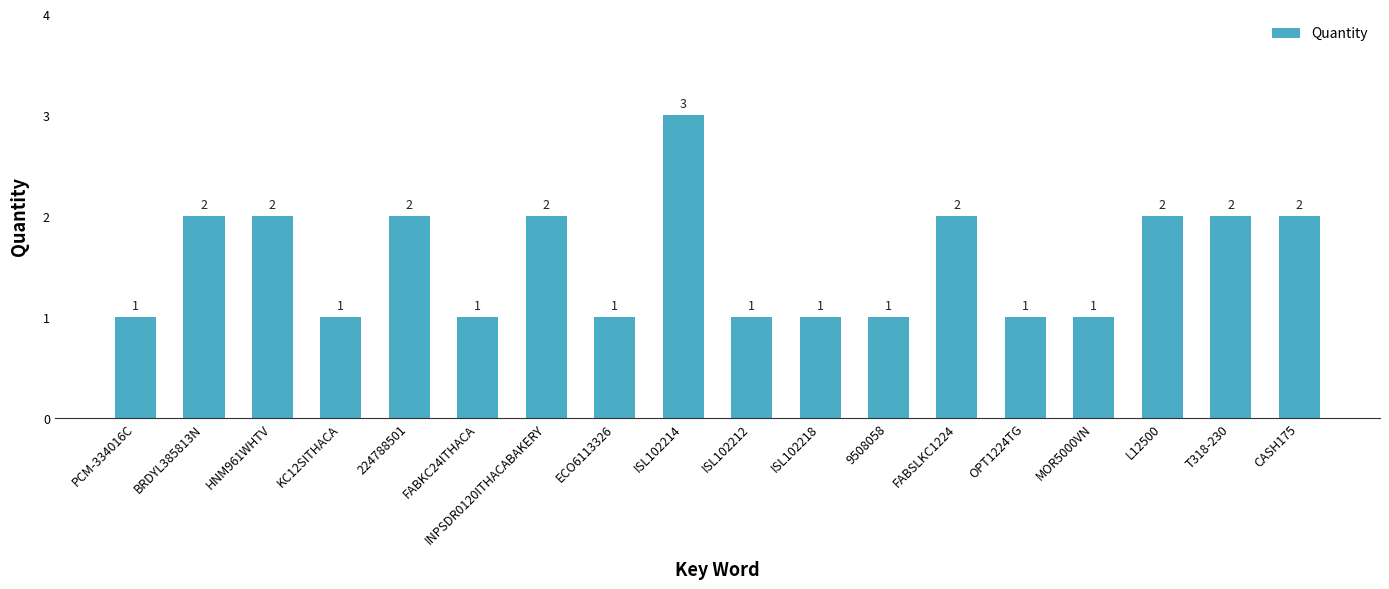

What is the label of the 17th bar from the right?

BRDYL385813N